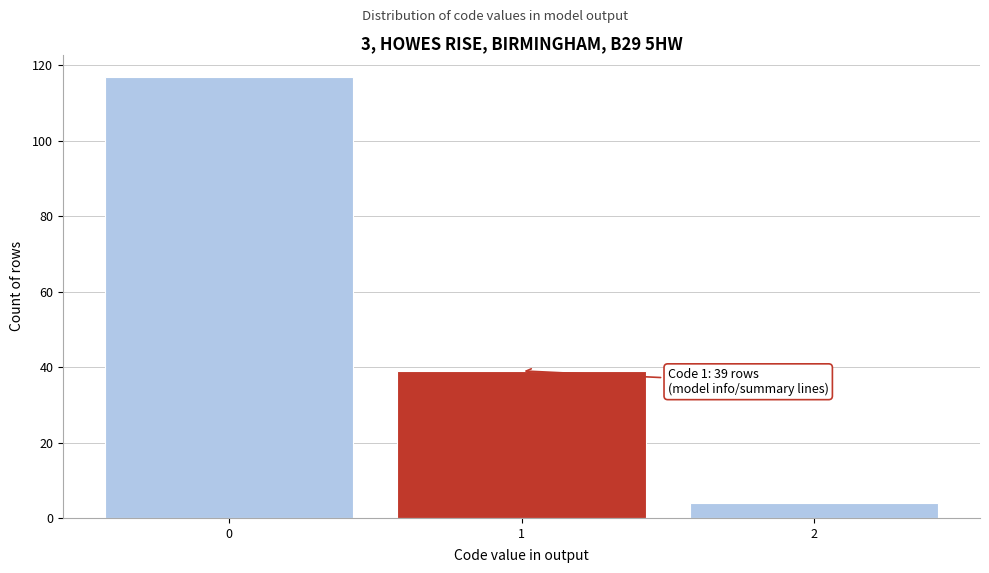

Reading left to right, list all the values displayed in this chart.

117	39	4